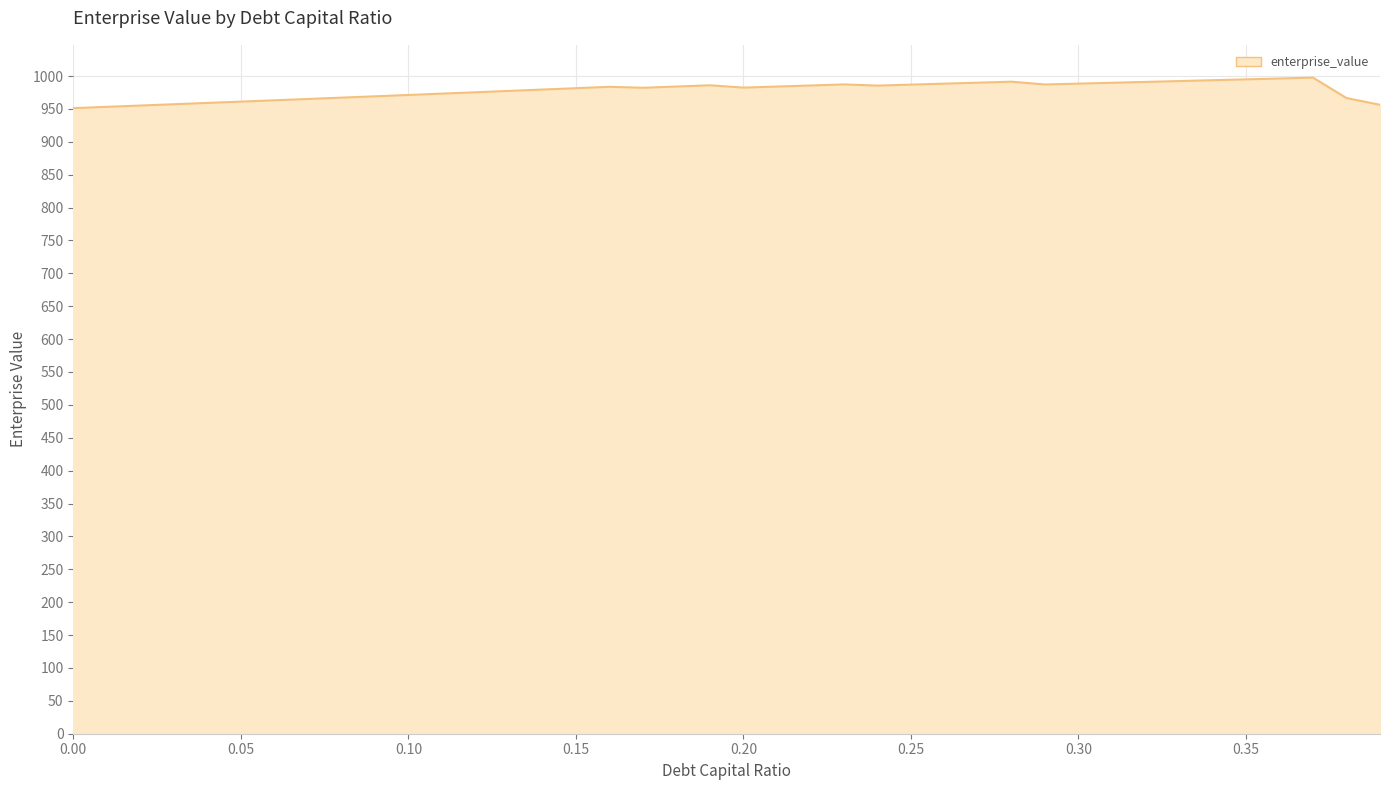

What is the difference between the maximum and minimum values?

46.4